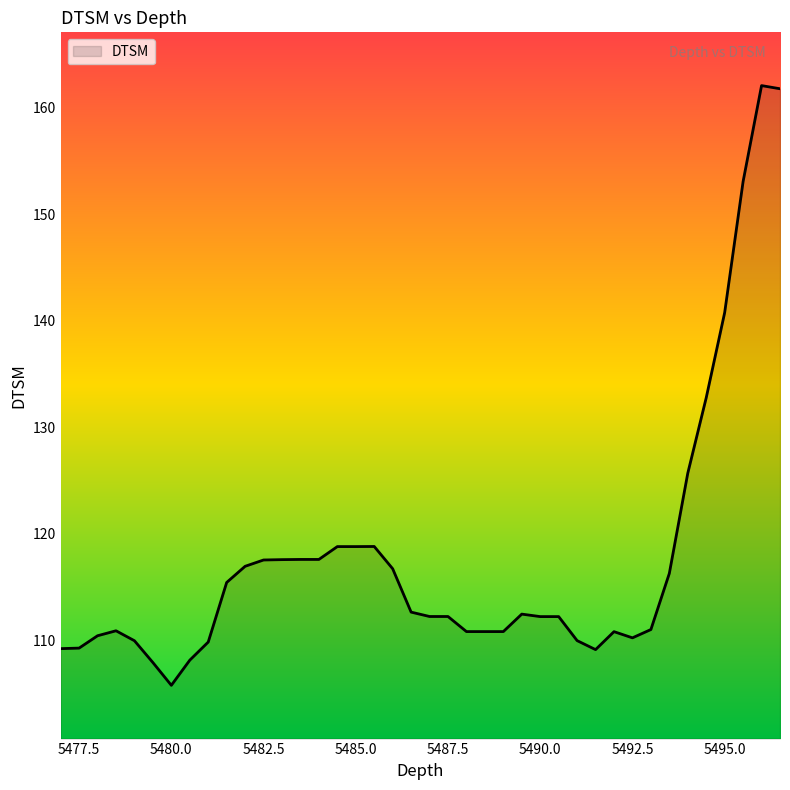

What is the difference between the maximum and minimum values?

56.3